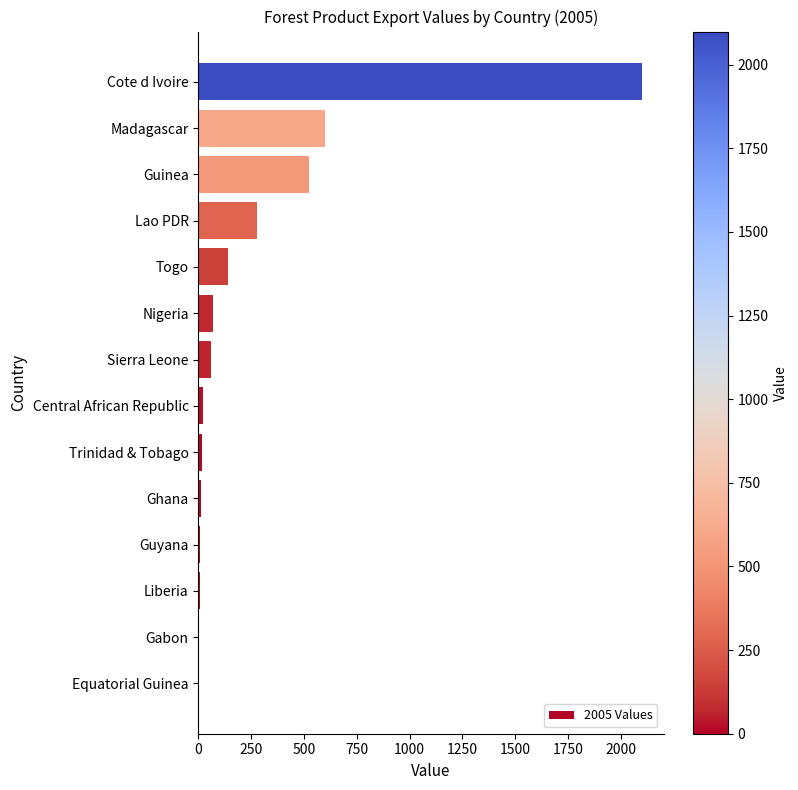

At which label is the value closest to 1049?

Madagascar